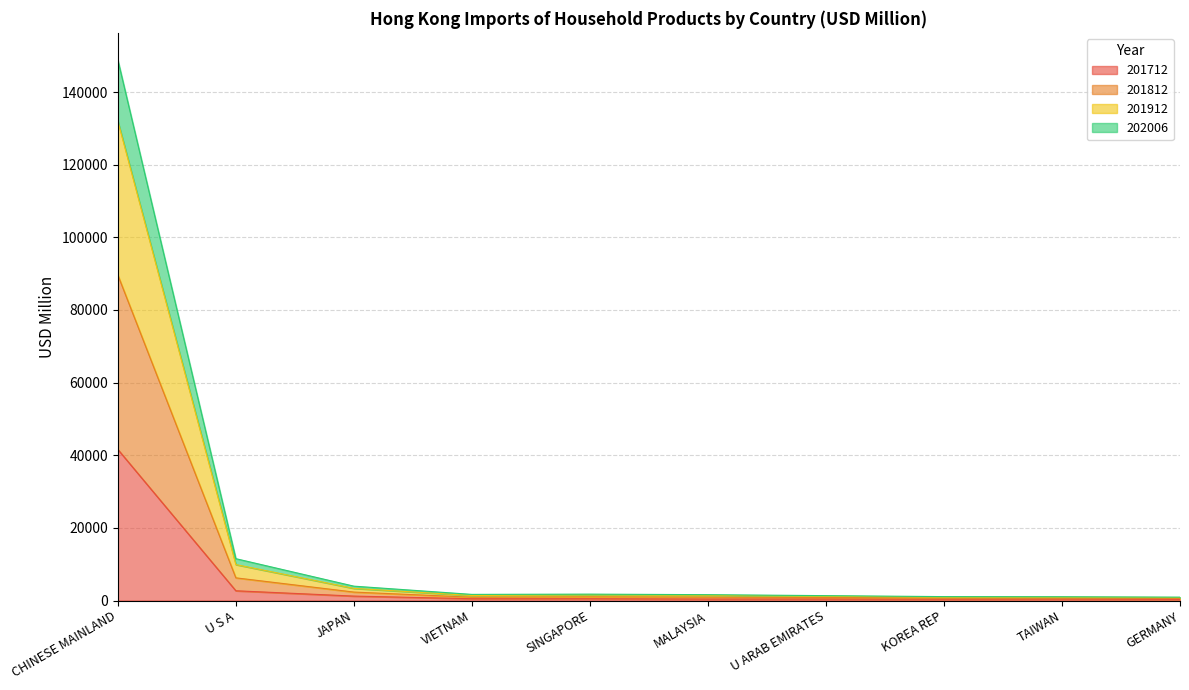

At which label does 201712 reach its peak?

CHINESE MAINLAND